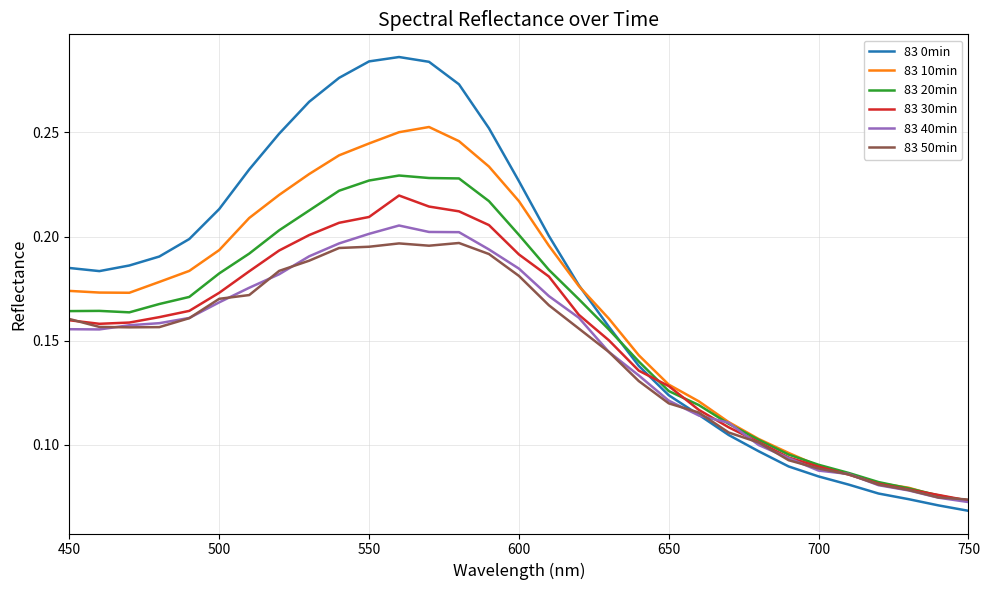

Which series has the largest total across all categories?

83 0min